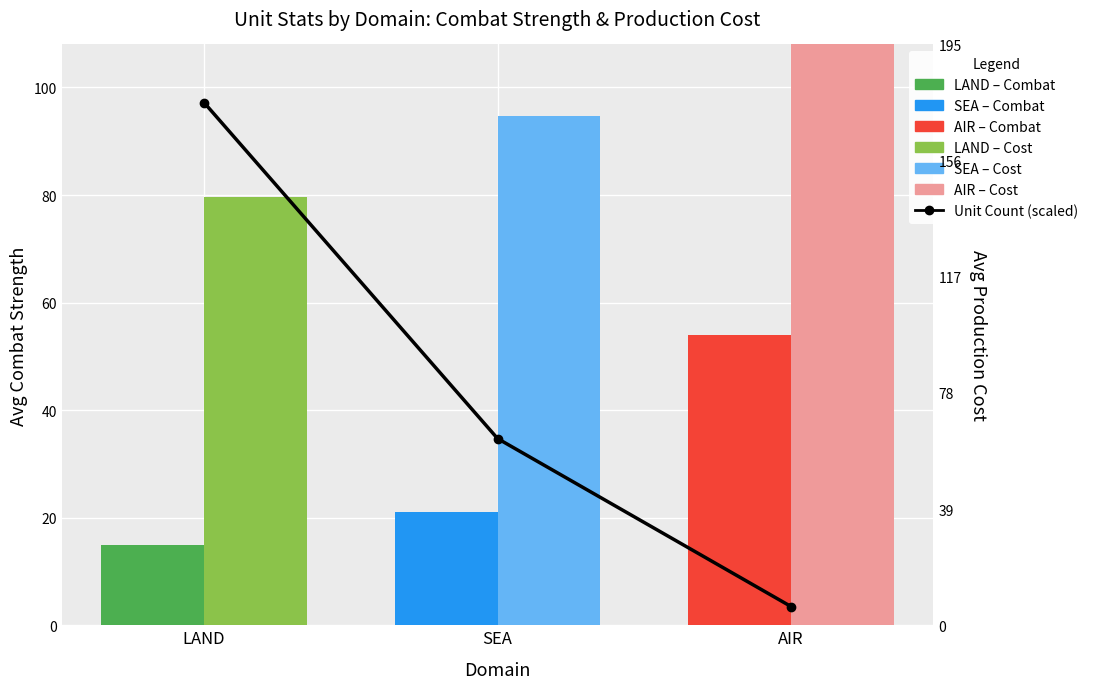

Which series has the largest total across all categories?

Avg Production Cost